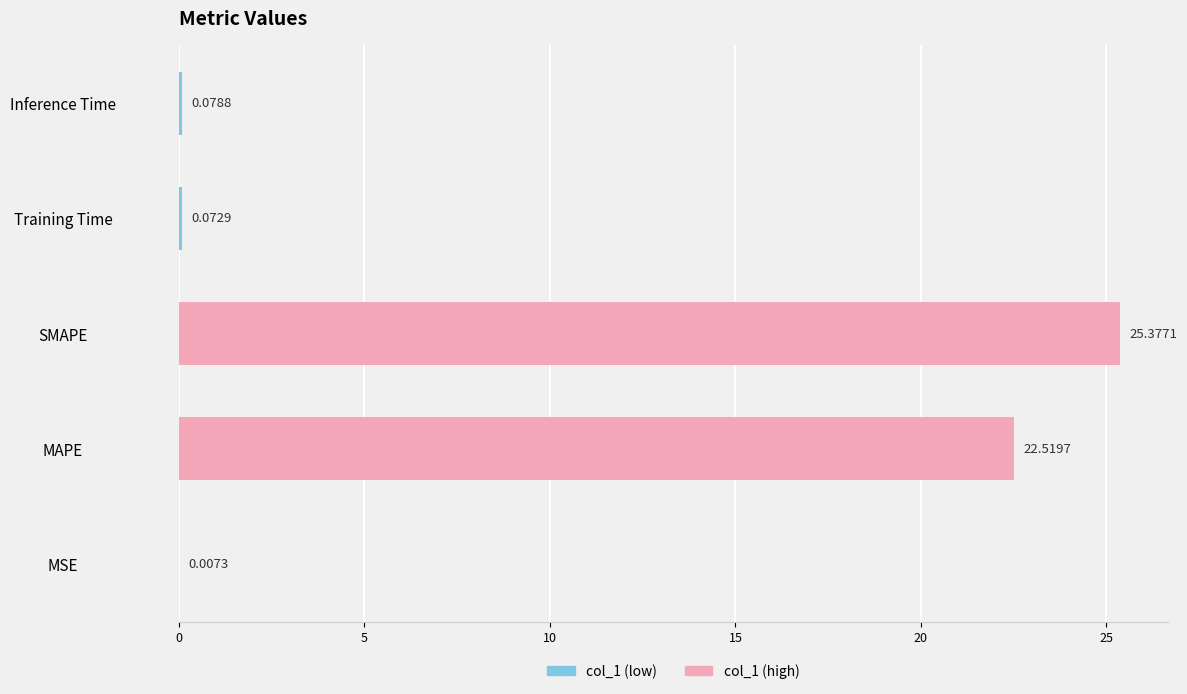

At which label is the value closest to 12?

MAPE